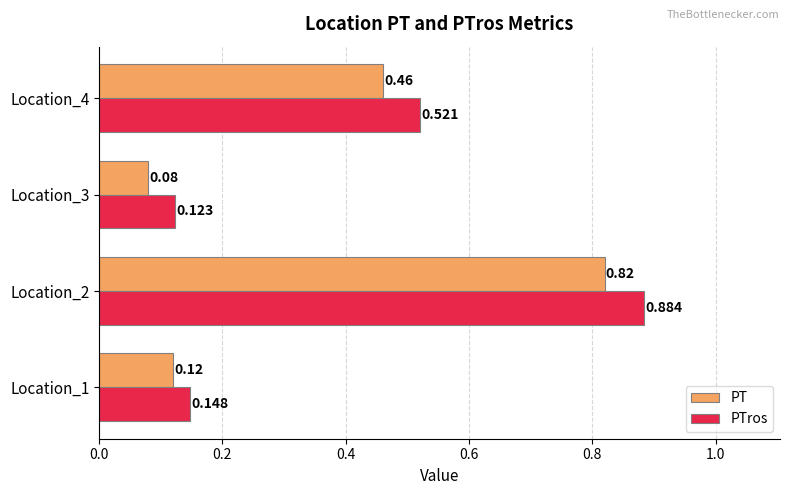

Which series has the widest spread of values?

PTros